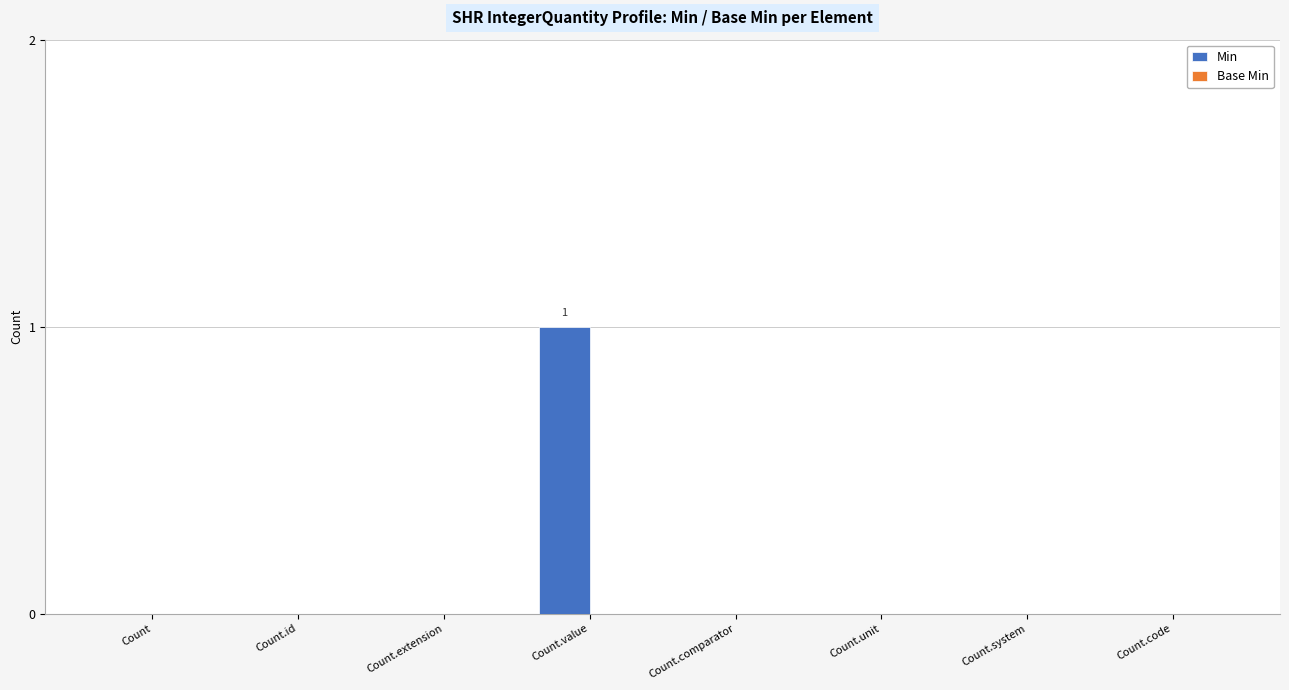

Reading left to right, transcribe all the data shown in this chart.

Count=0	Count.id=0	Count.extension=0	Count.value=1	Count.comparator=0	Count.unit=0	Count.system=0	Count.code=0